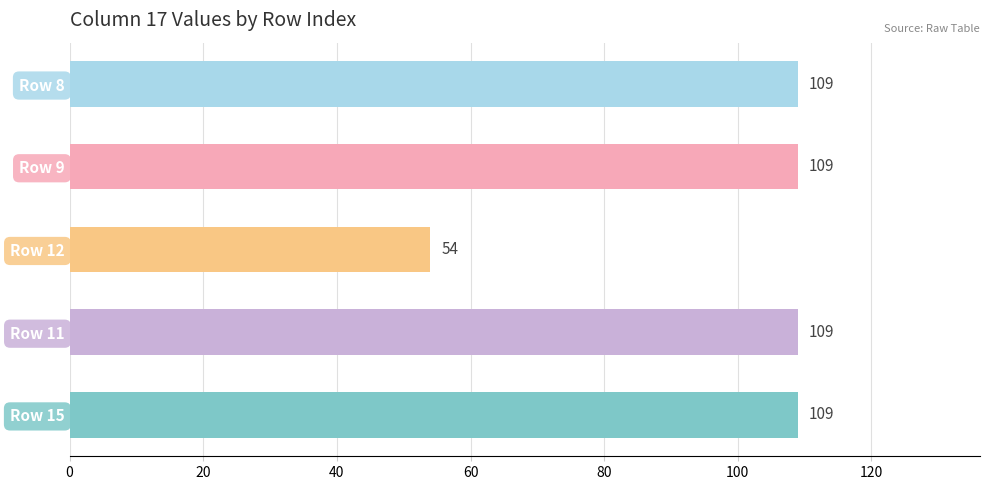

Reading bottom to top, extract all data points from this chart.

Row 15=109	Row 11=109	Row 12=54	Row 9=109	Row 8=109